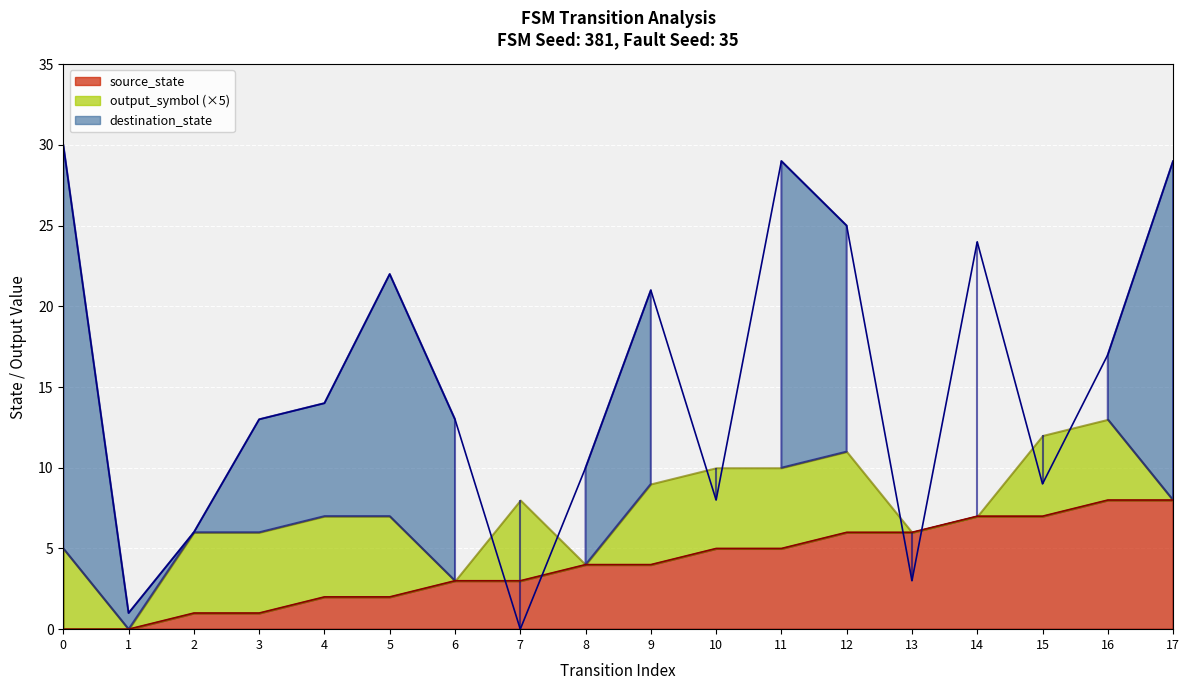

Between 1 and 16, which is larger?

16